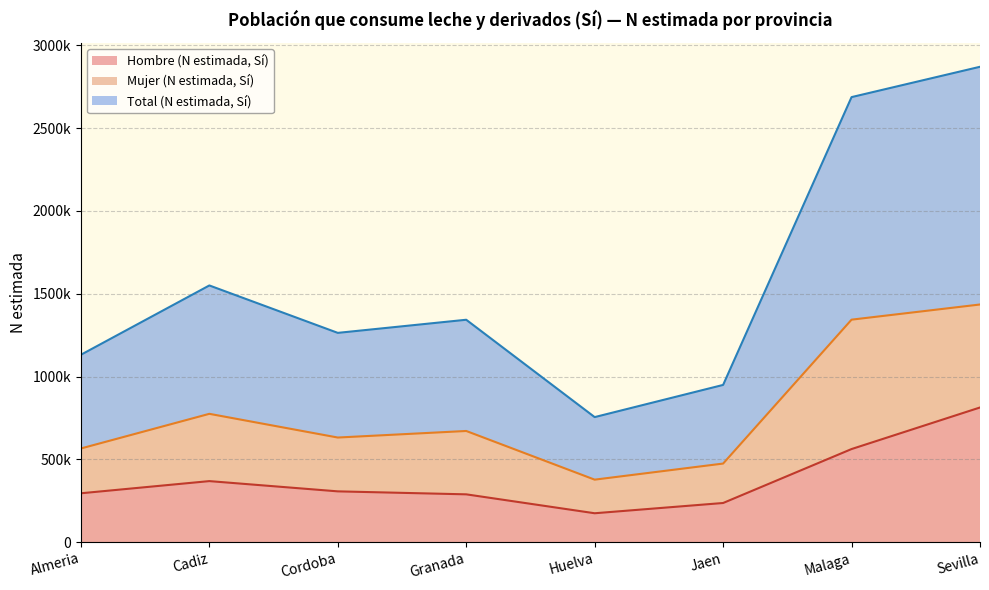

What is the label of the 1st point from the left?

Almeria